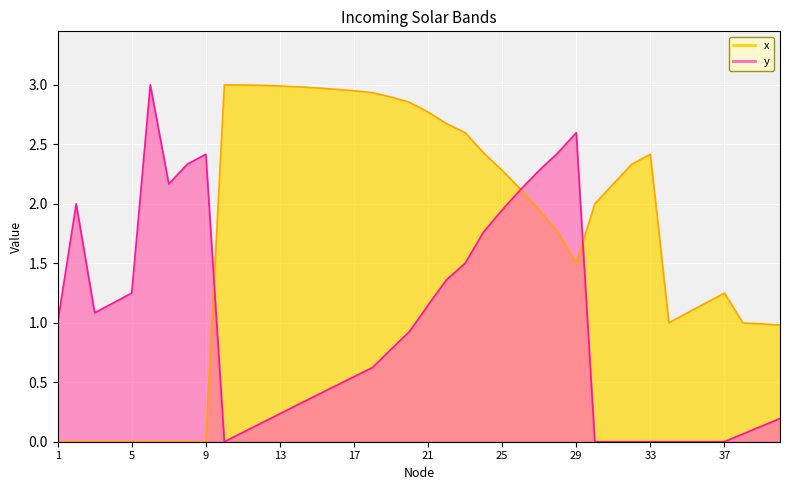

List the series in order of their overall mean, lowest first.

y, x